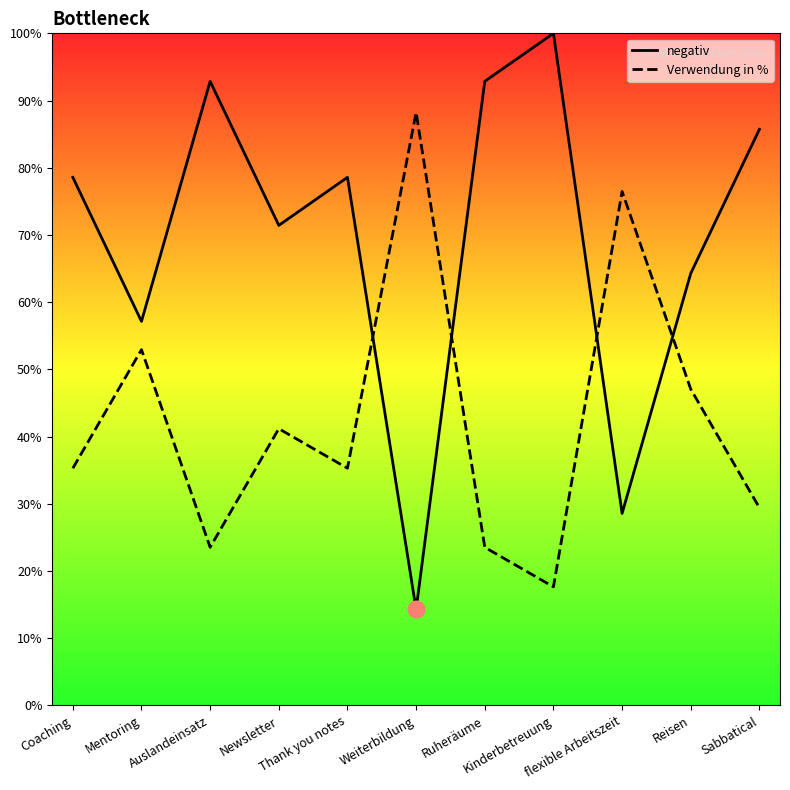

List the labels in order of Verwendung in % value, largest first.

Weiterbildung, flexible Arbeitszeit, Mentoring, Reisen, Newsletter, Coaching, Thank you notes, Sabbatical, Auslandeinsatz, Ruheräume, Kinderbetreuung